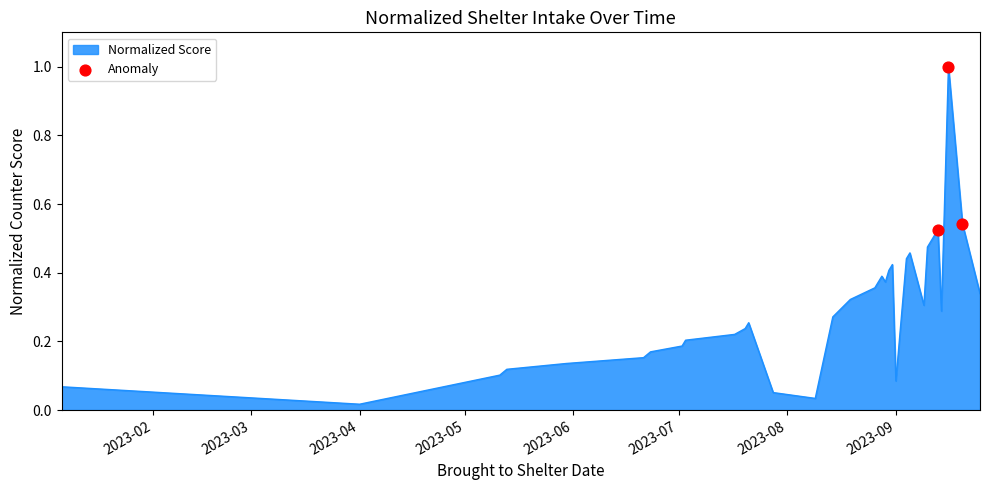

What is the maximum value shown in the chart?

1.0